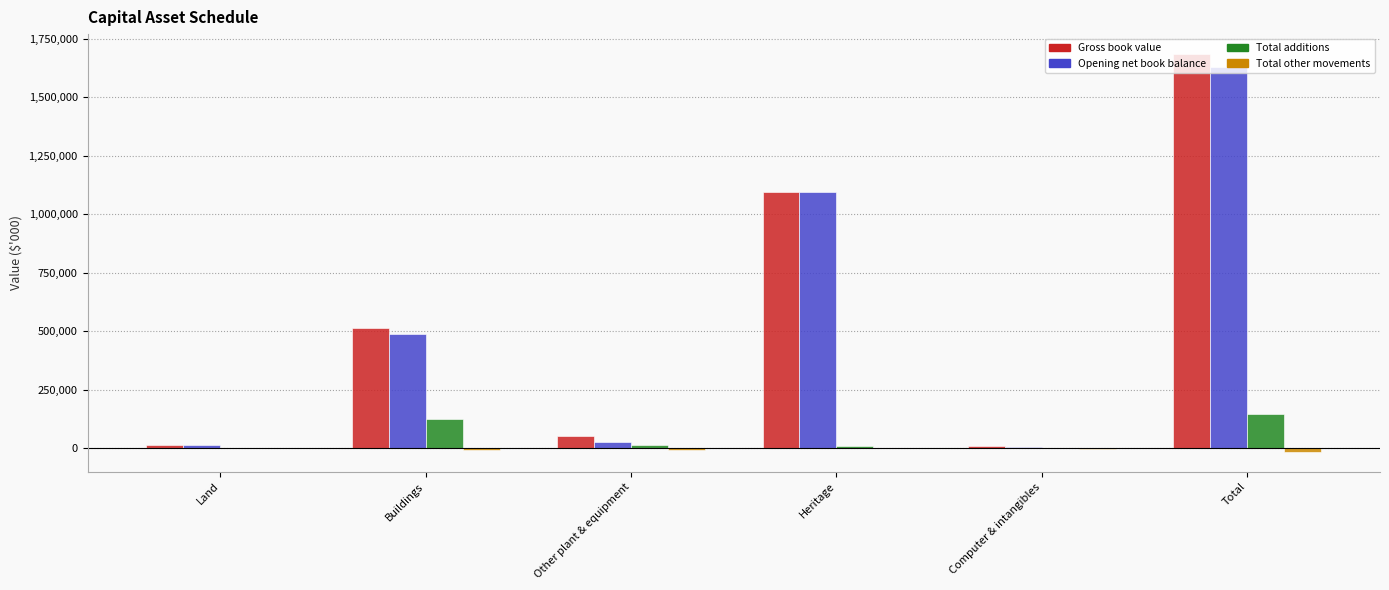

At which label is Opening net book balance closest to 817369?

Heritage